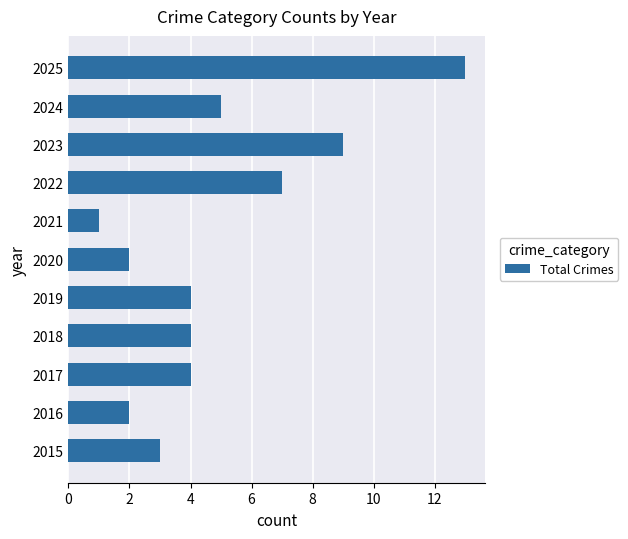

At which category does the chart reach its minimum across all series?

2021